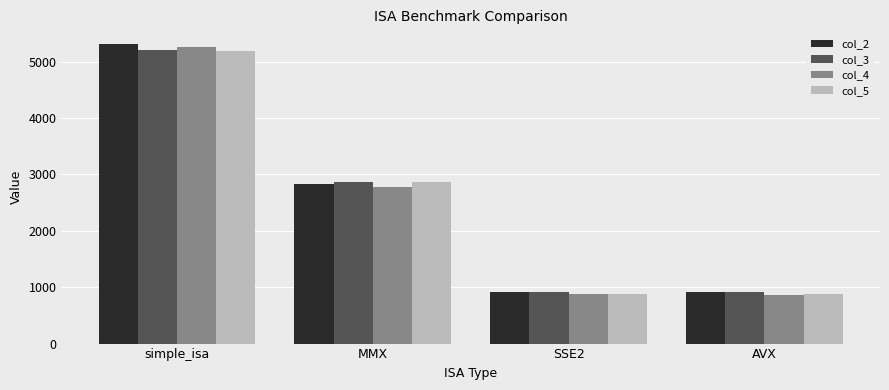

What is the average value of the col_4 series?

2445